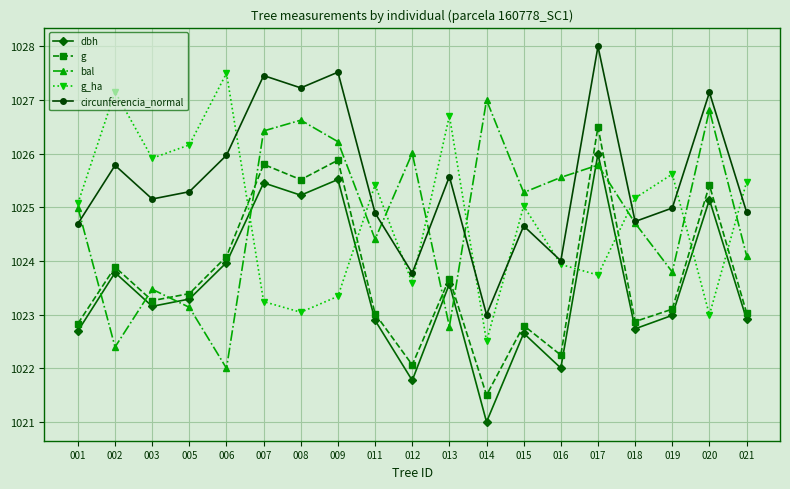

What are all the series names shown in the legend?

dbh, g, bal, g_ha, circunferencia_normal